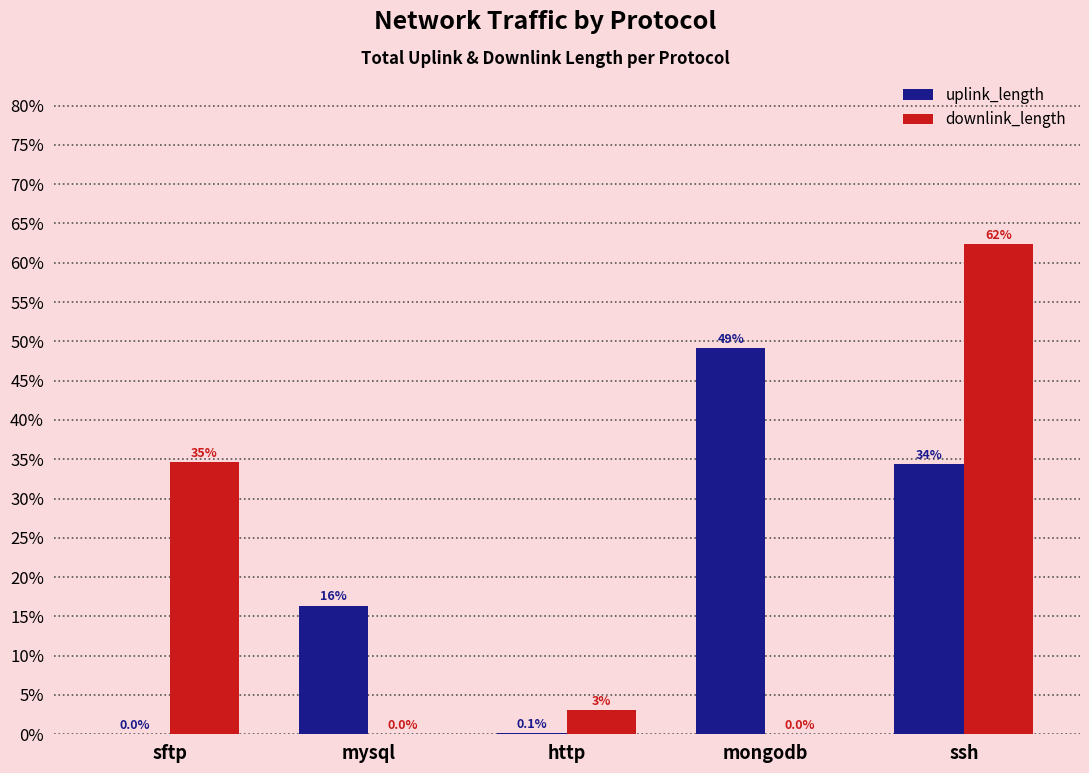

Are the bars grouped side by side (vs. stacked)?

Yes